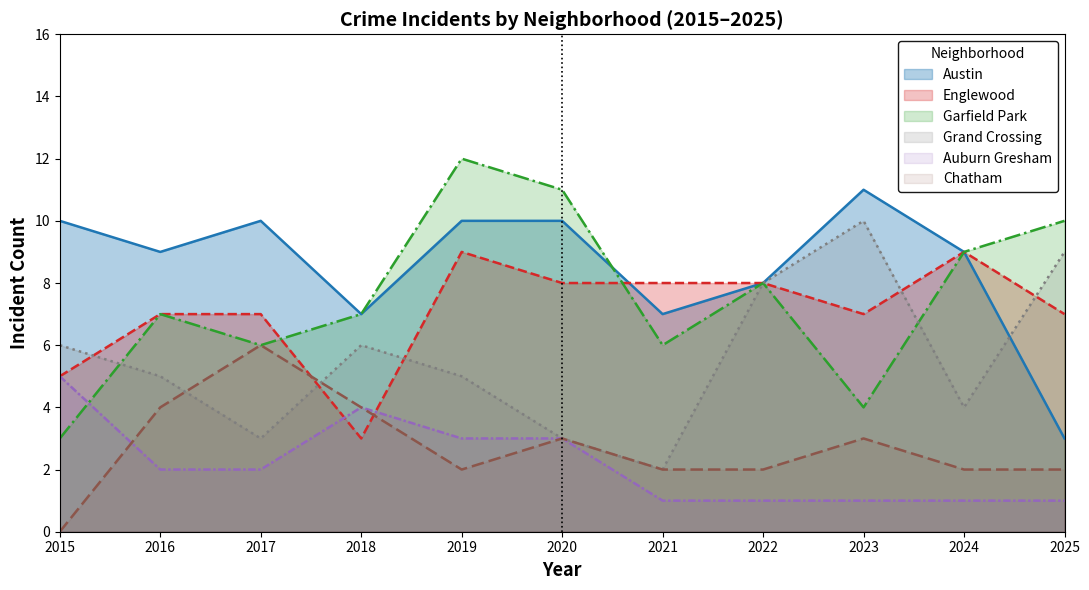

How many lines are shown in the chart?

6